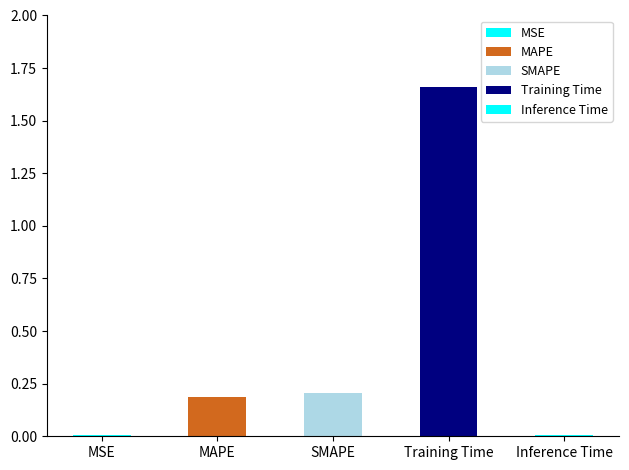

What is the greatest value displayed?

1.7